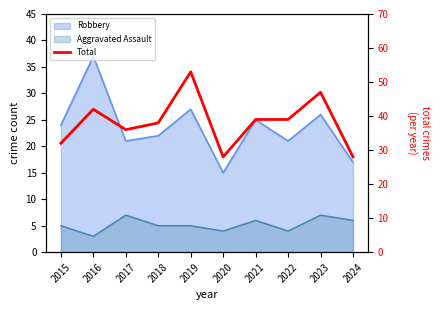

Reading right to left, list all the values displayed in this chart.

2024=28	2023=47	2022=39	2021=39	2020=28	2019=53	2018=38	2017=36	2016=42	2015=32